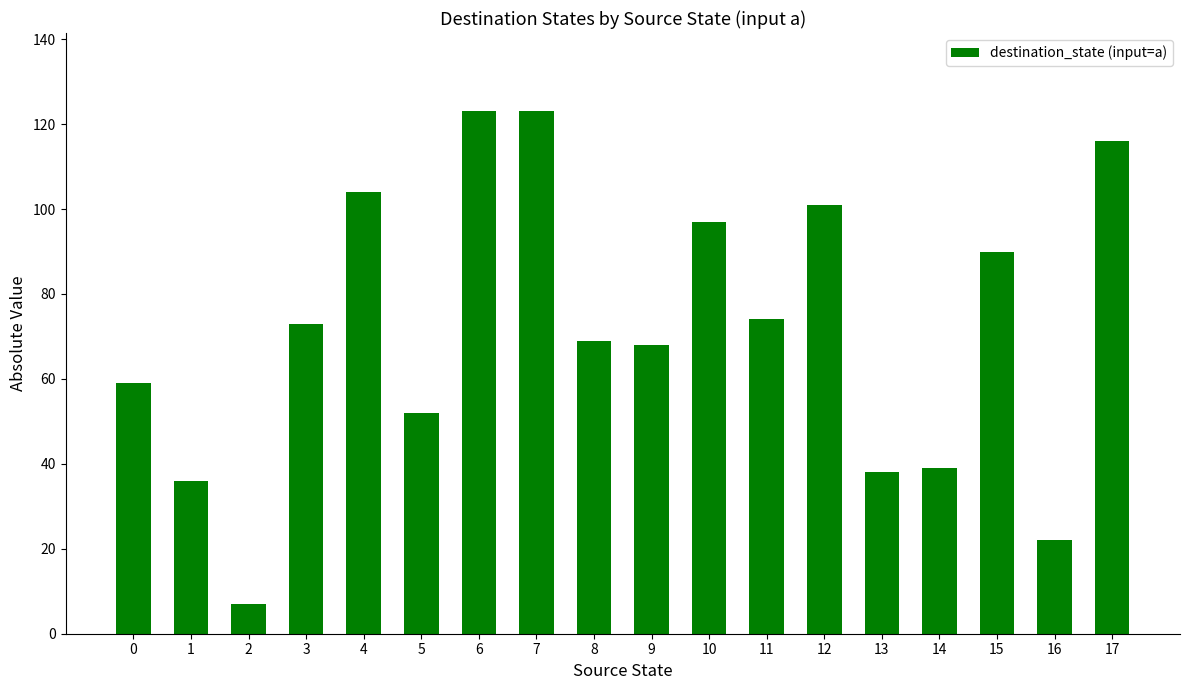

What value does the data have at 14?

39